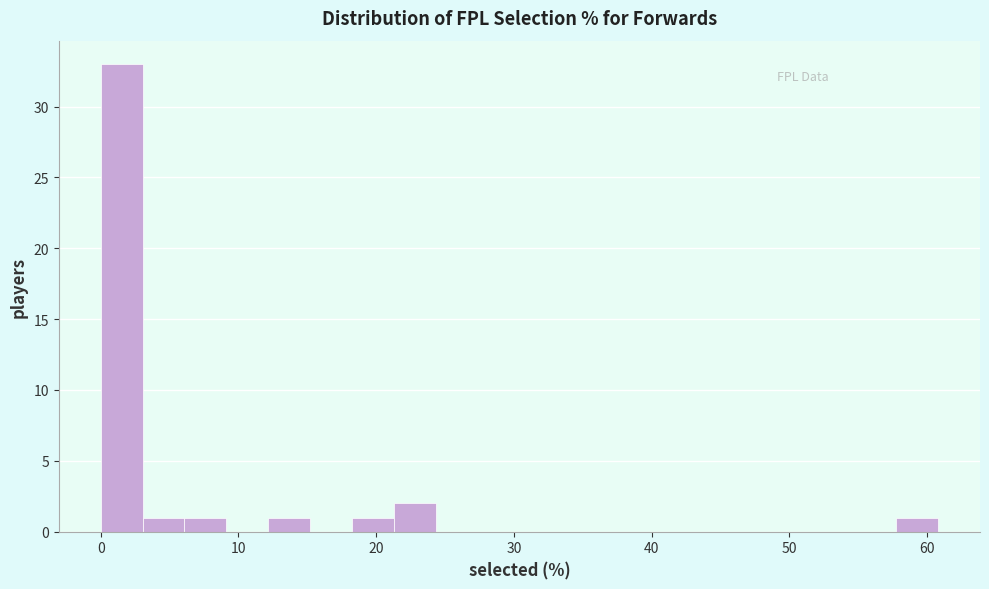

Around what value on the x-axis is the tallest bar? Give the approximate position of its centre, as read against the axis.

2